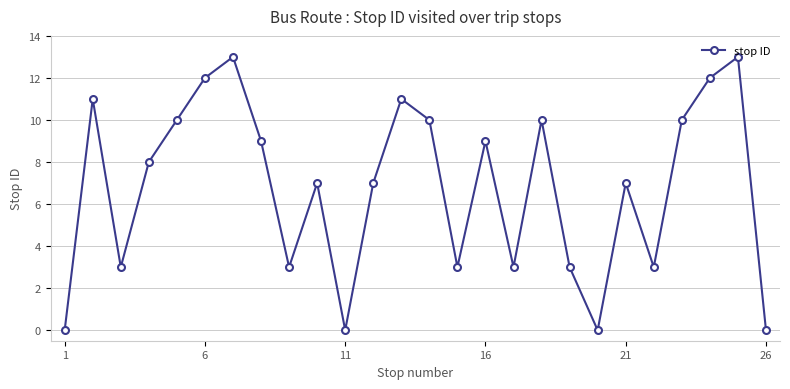

How many interior local valleys (lower than both neighbors) does the data have?

7